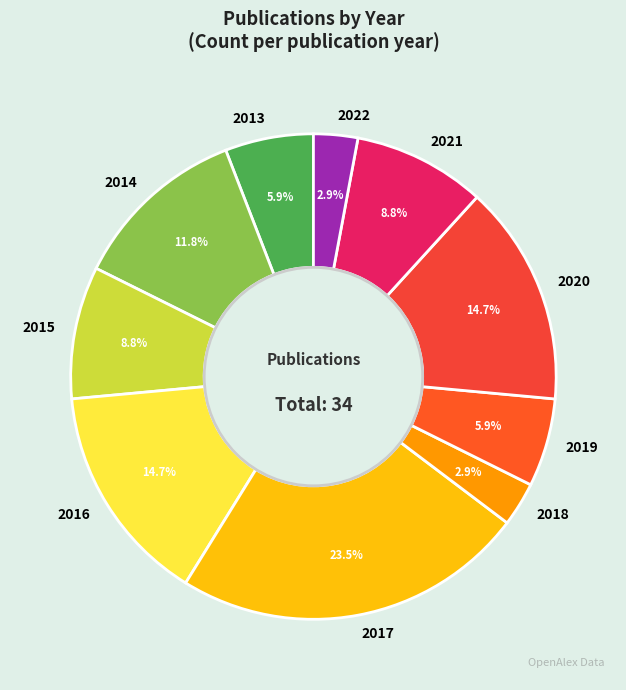

To the nearest percent, what portion does 2016 represent?

15%